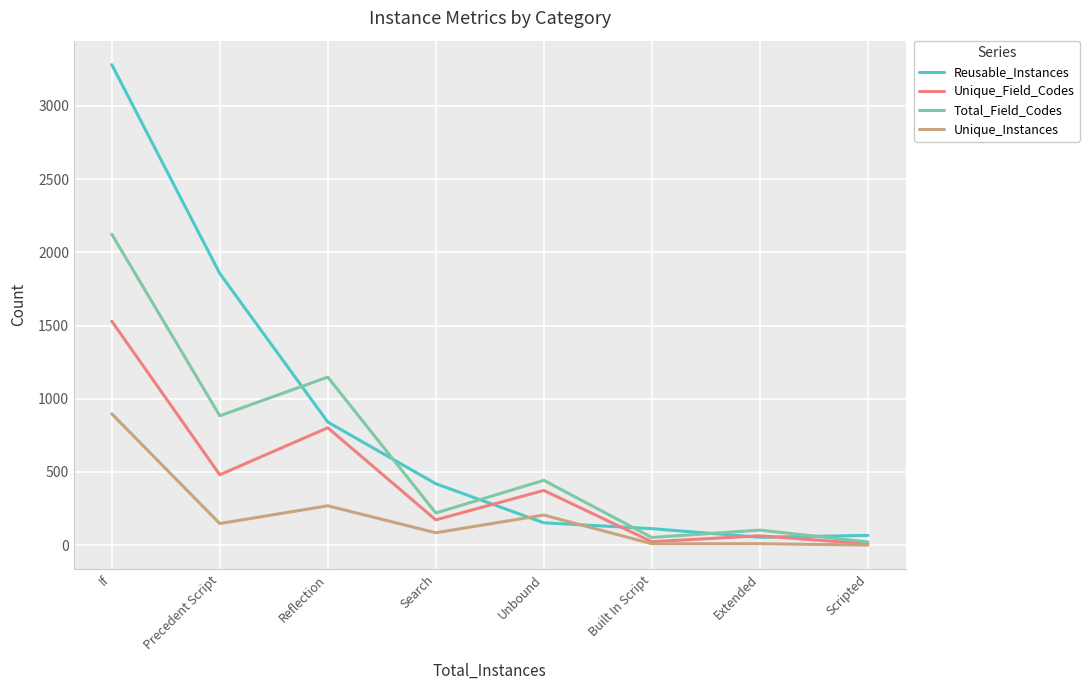

What is the difference between the highest and lowest values at Reflection?

879